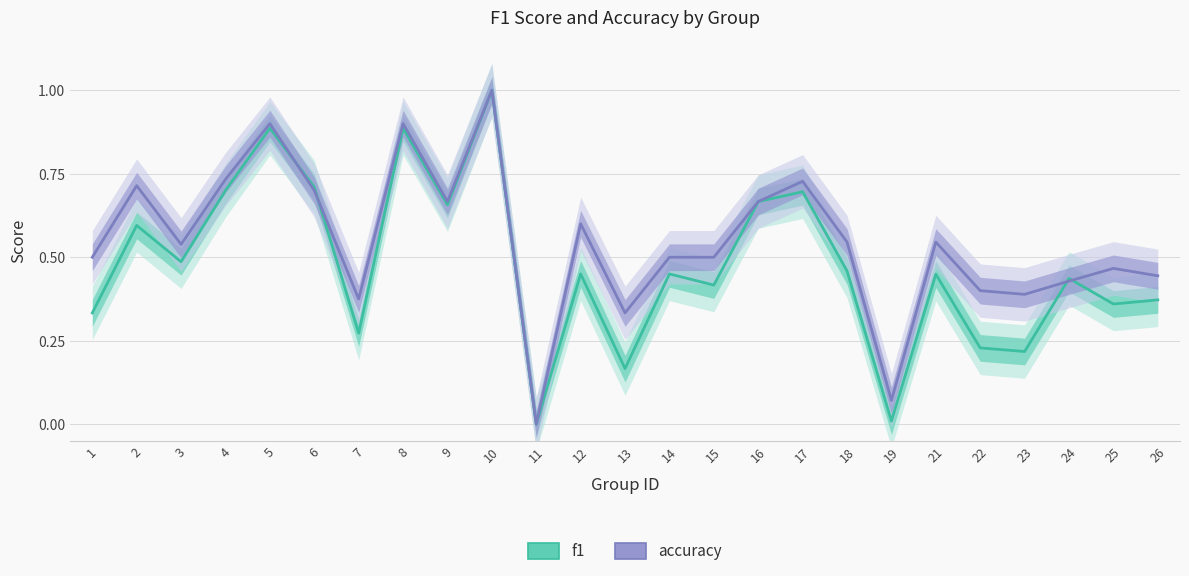

What value does the accuracy series have at 7?

0.4